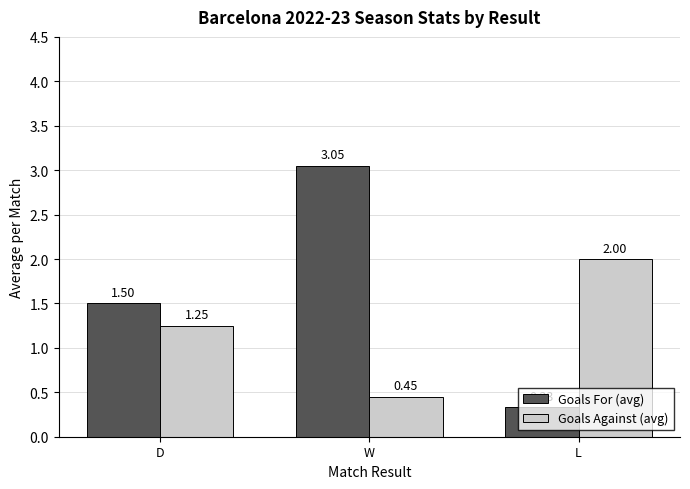

Is the value of Goals Against (avg) at L greater than the value of Goals For (avg) at W?

No